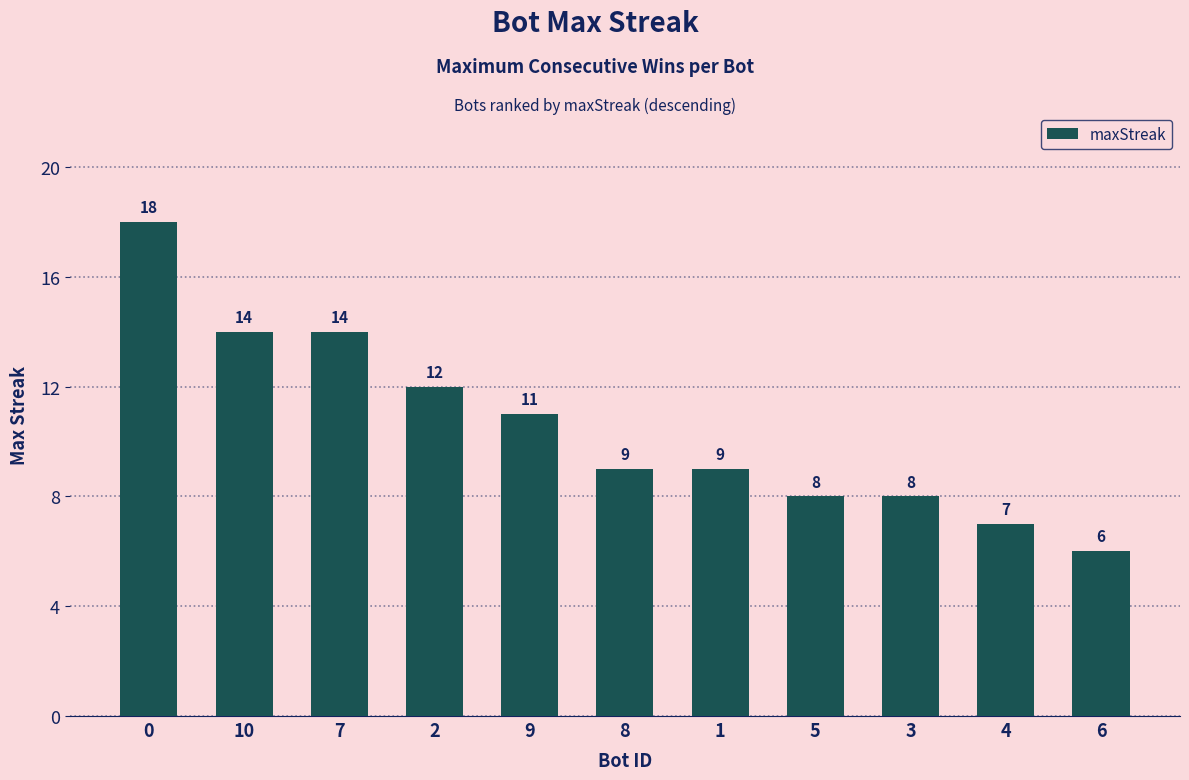

What is the label of the 7th bar from the left?

1